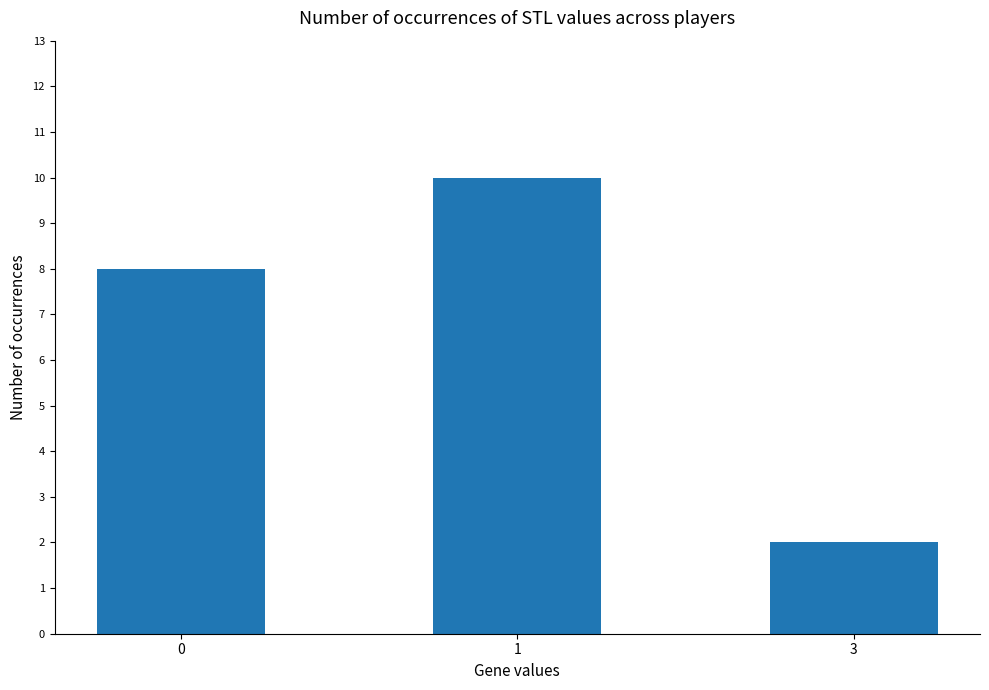

What is the maximum value shown in the chart?

10